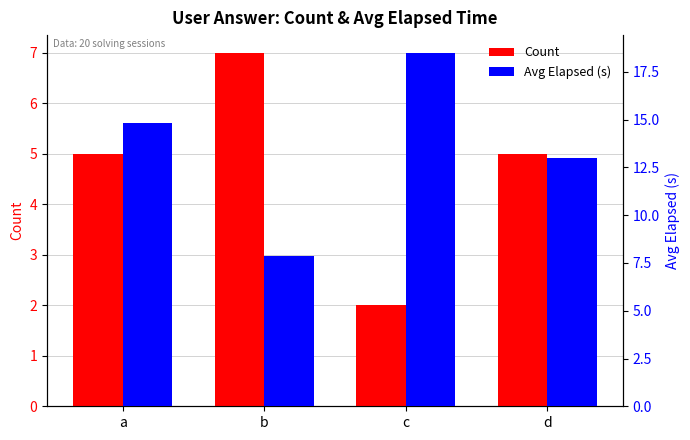

What is the total value across all series at b?

14.9